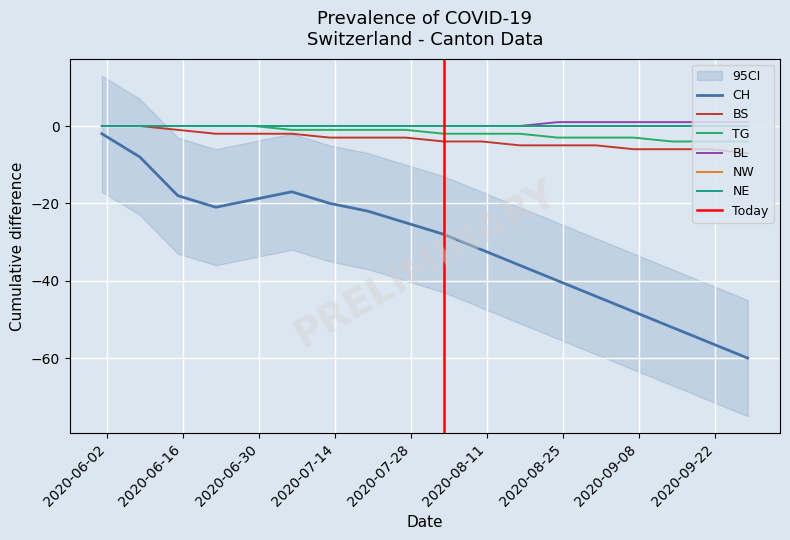

The value of BS at 2020-07-13 is -3. True or false?

True